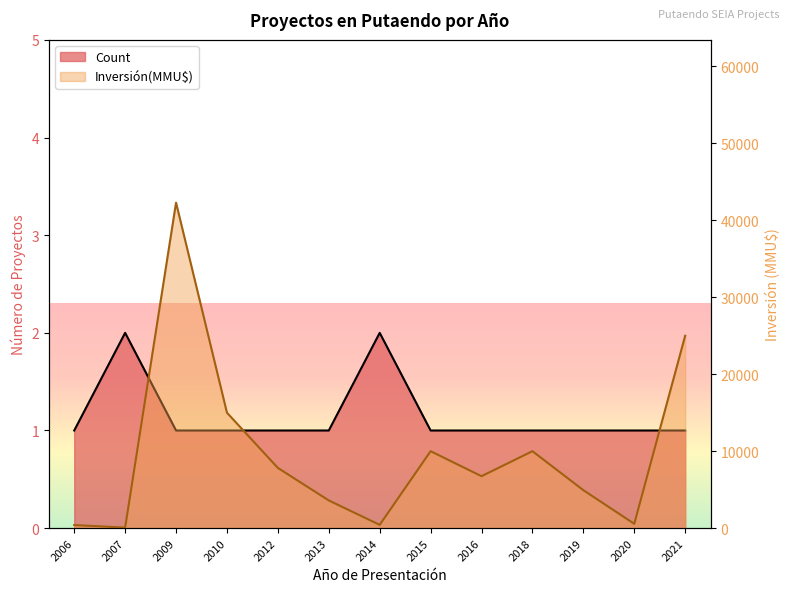

The Count series shows 3 at 2014. True or false?

False